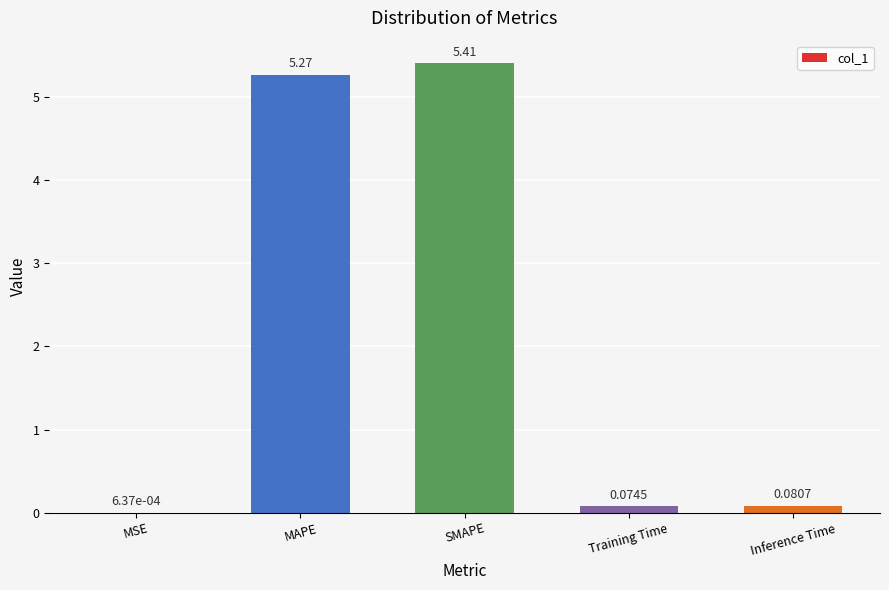

What is the sum of all values?

10.8